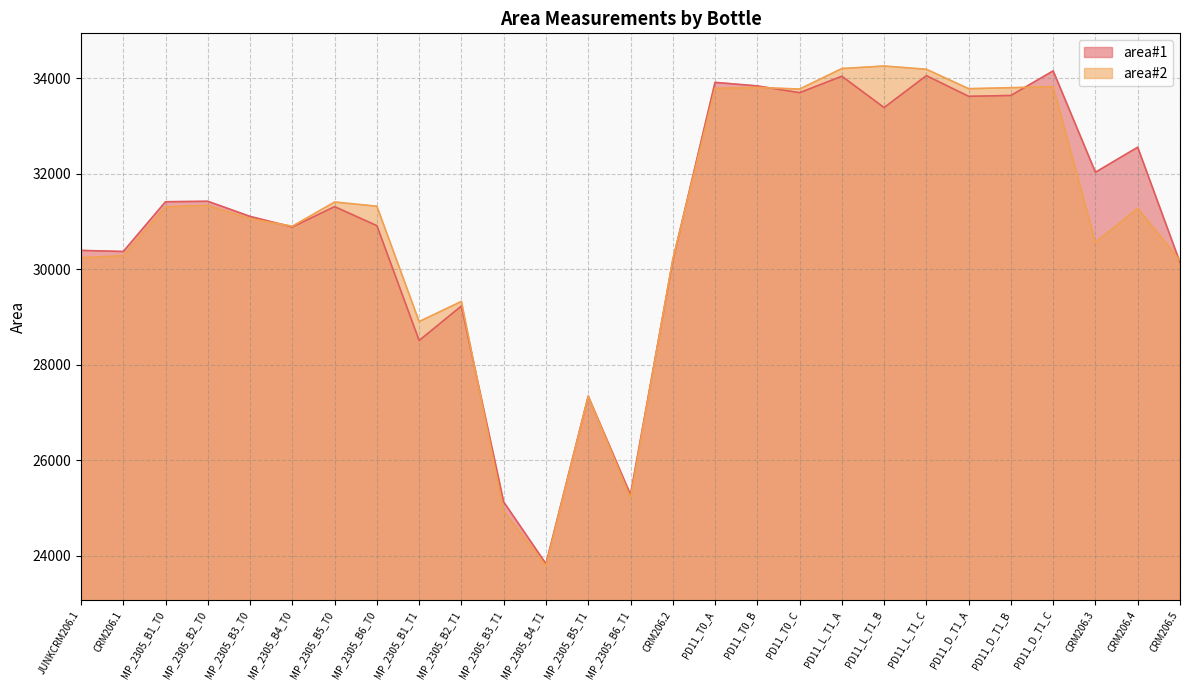

What is the value of the area#2 point at the 10th from the left?

29325